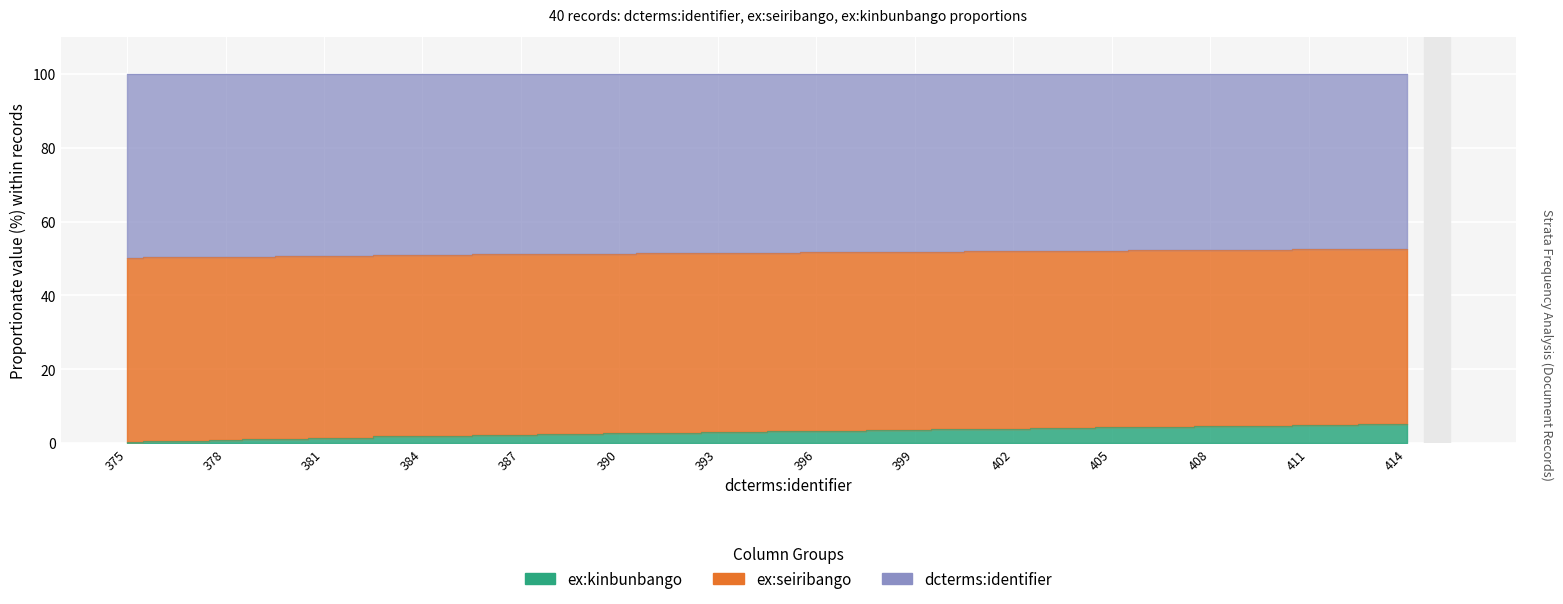

What is the label of the 3rd point from the right?

412